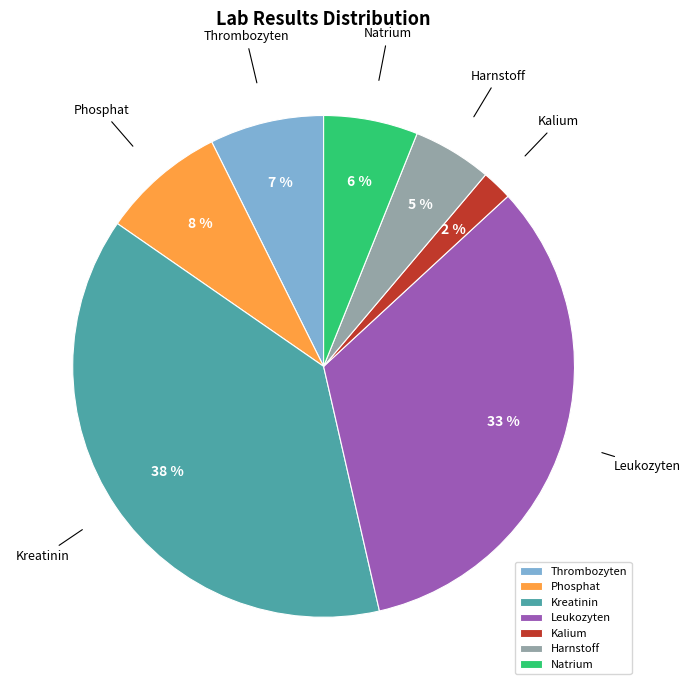

Approximately how many times larger is the value at Harnstoff compared to Natrium?

0.8